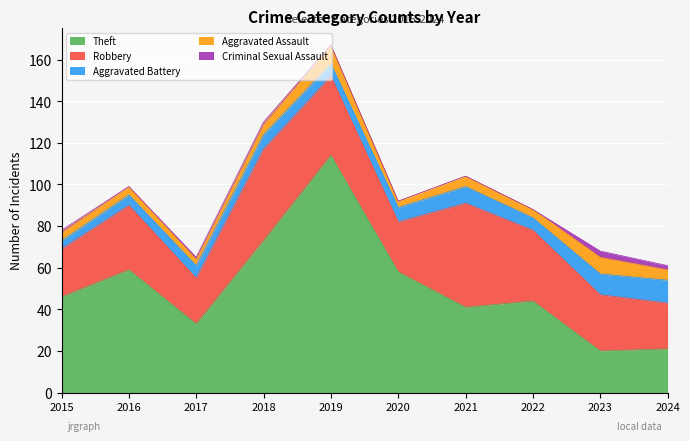

Which category has the highest value in the Robbery series?

2021